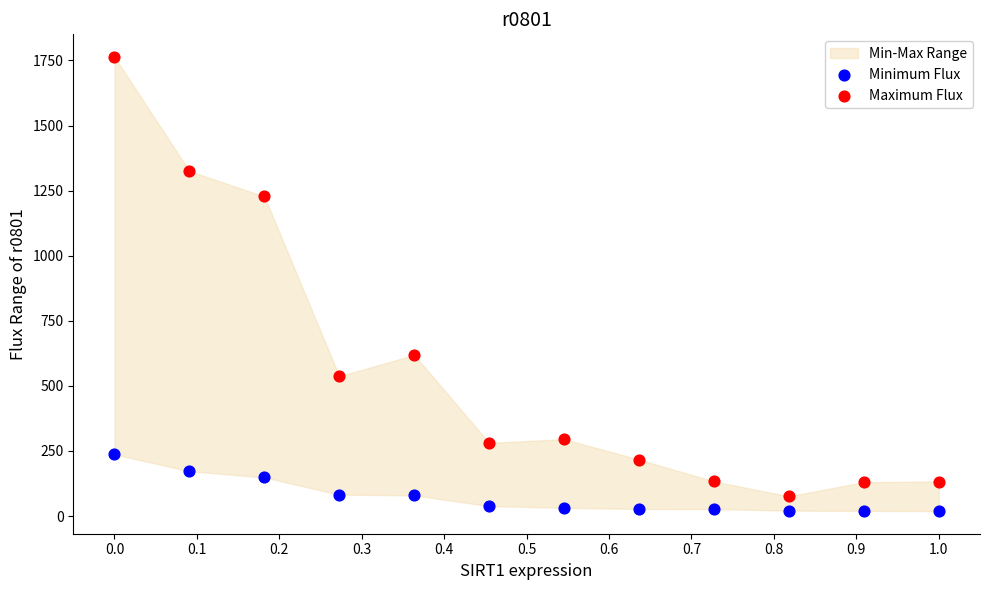

Across all series, what Y value is closest to 891?

618.7